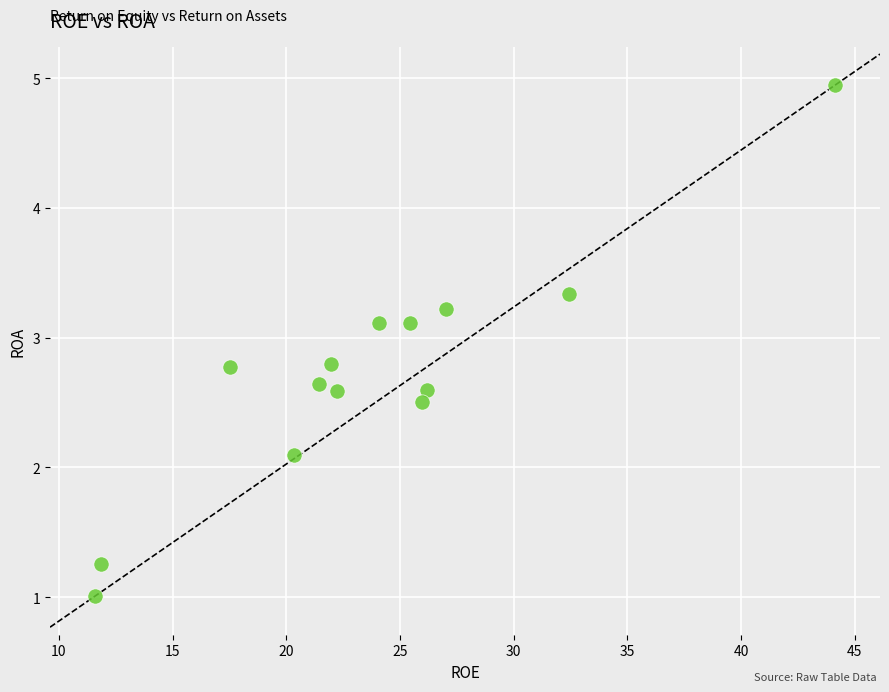

What Y value in the scatter plot is closest to 2?

2.1